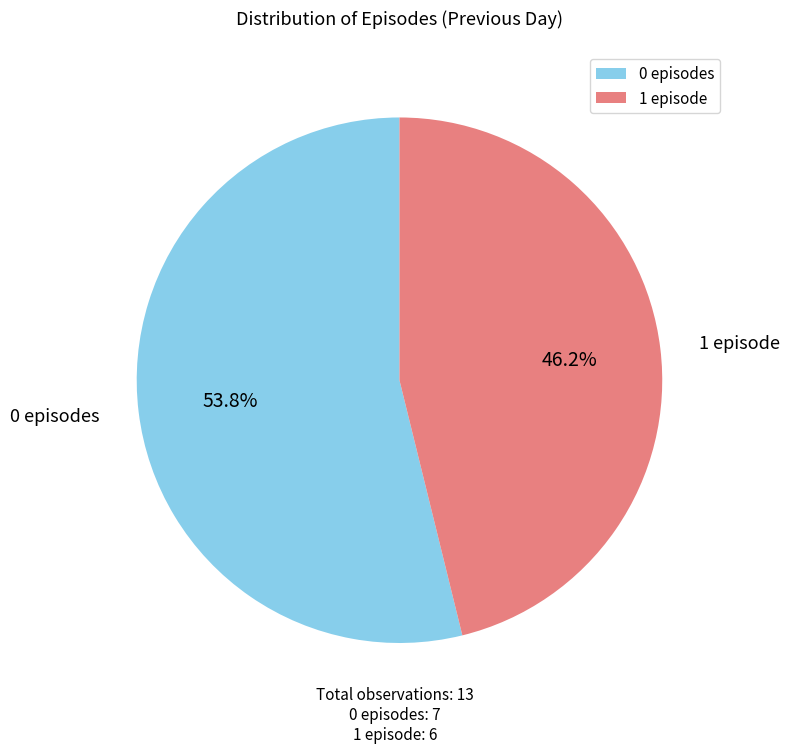

What is the ratio of the value at 1 episode to the value at 0 episodes?

0.9